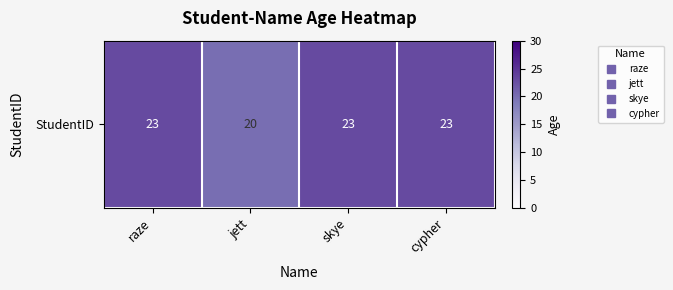

What is the change in value from jett to cypher?

+3